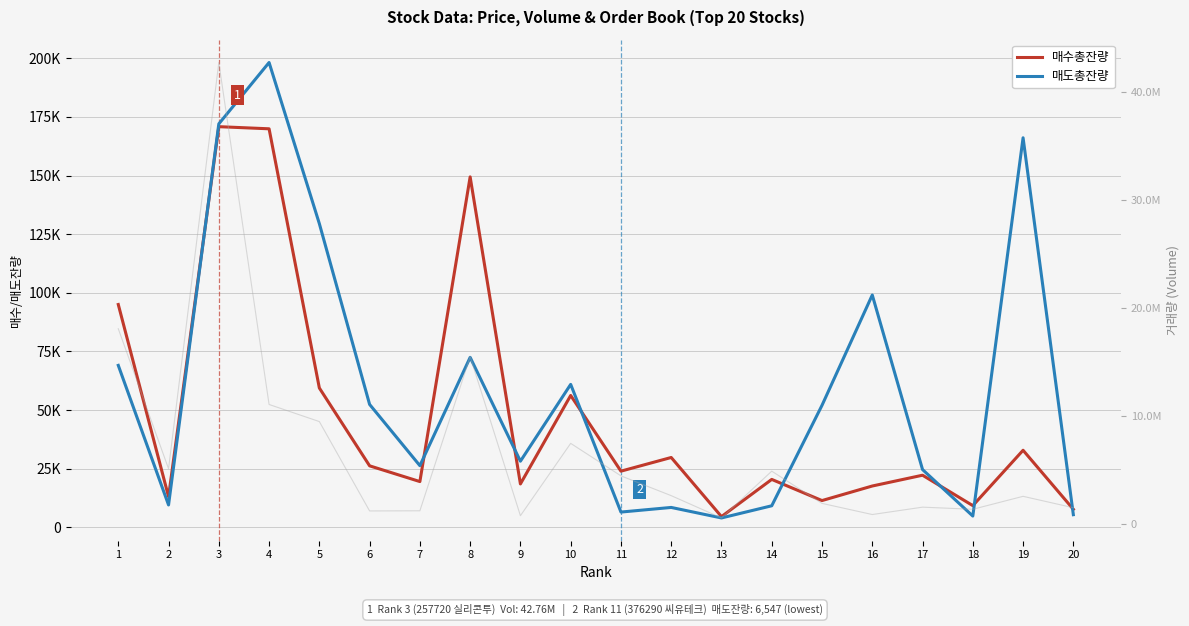

The 거래량 (Volume) series shows 11057881 at 4. True or false?

True